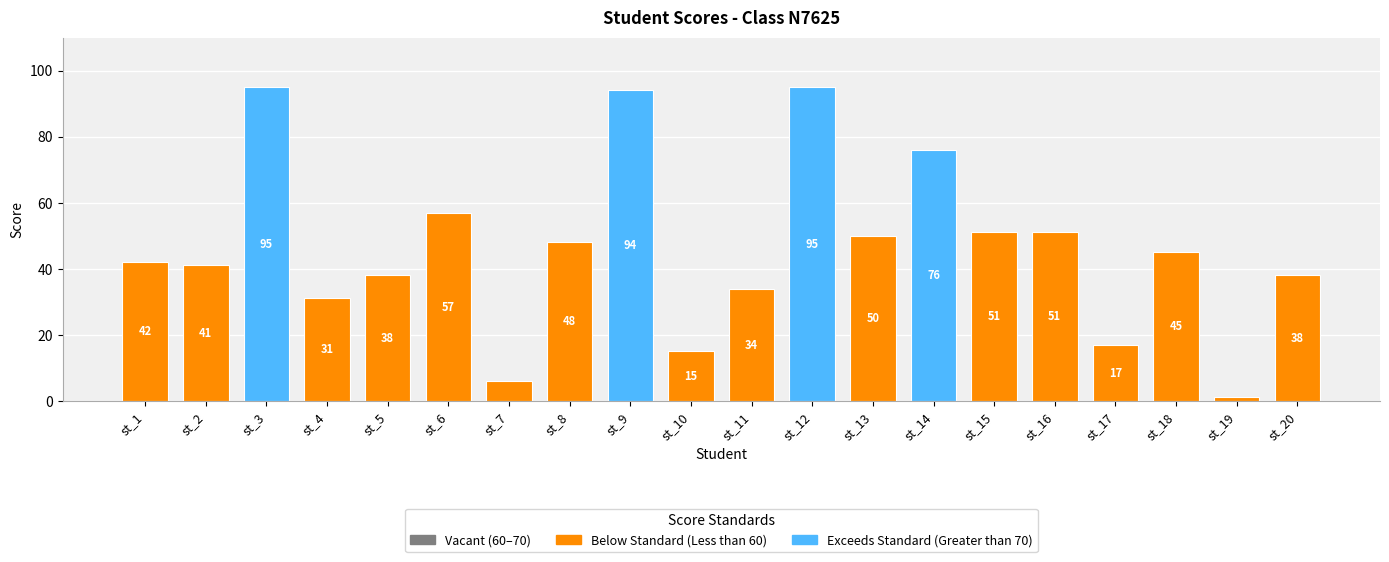

How many bars are there in total?

20